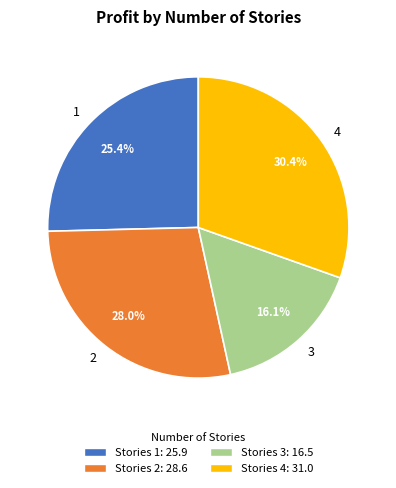

Does any single category account for the majority?

No